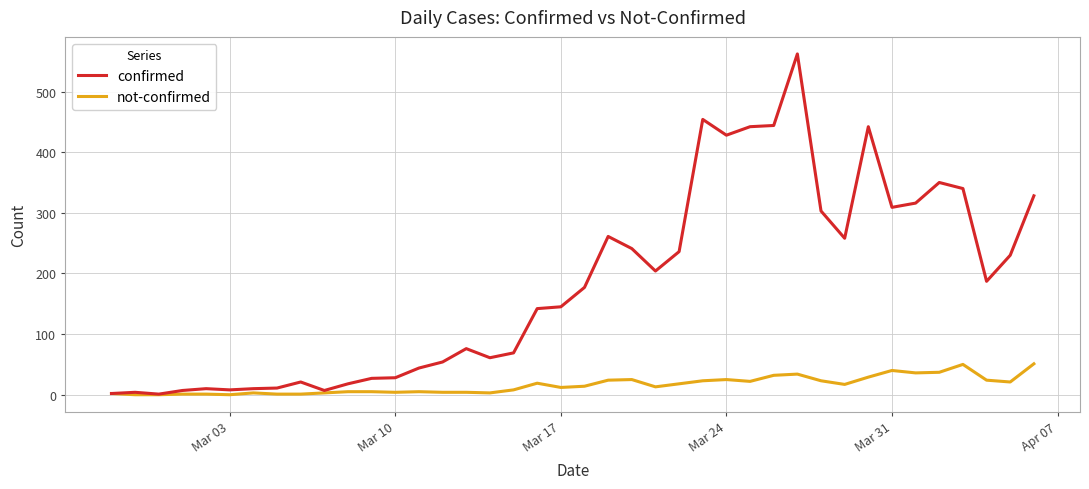

Does the chart display data point markers on the line(s)?

No